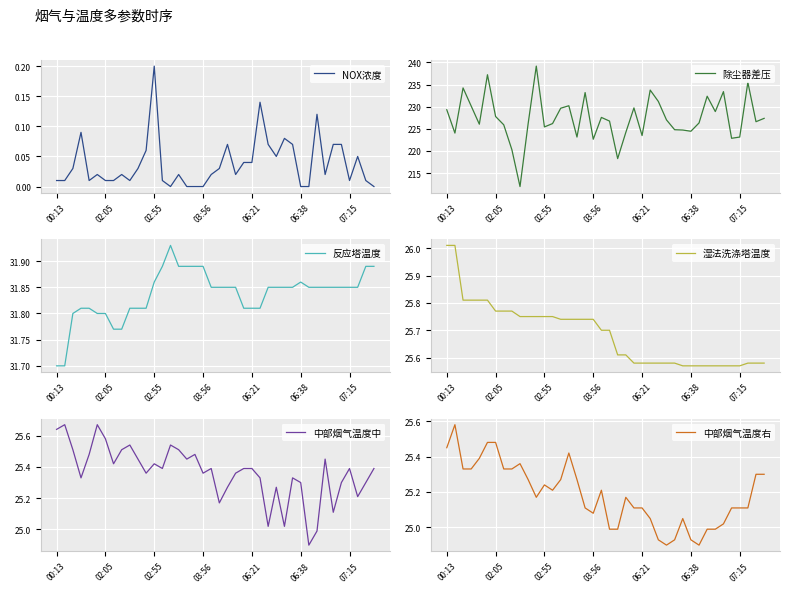

What is the value of the 反应塔温度 point at the 38th from the left?

31.9